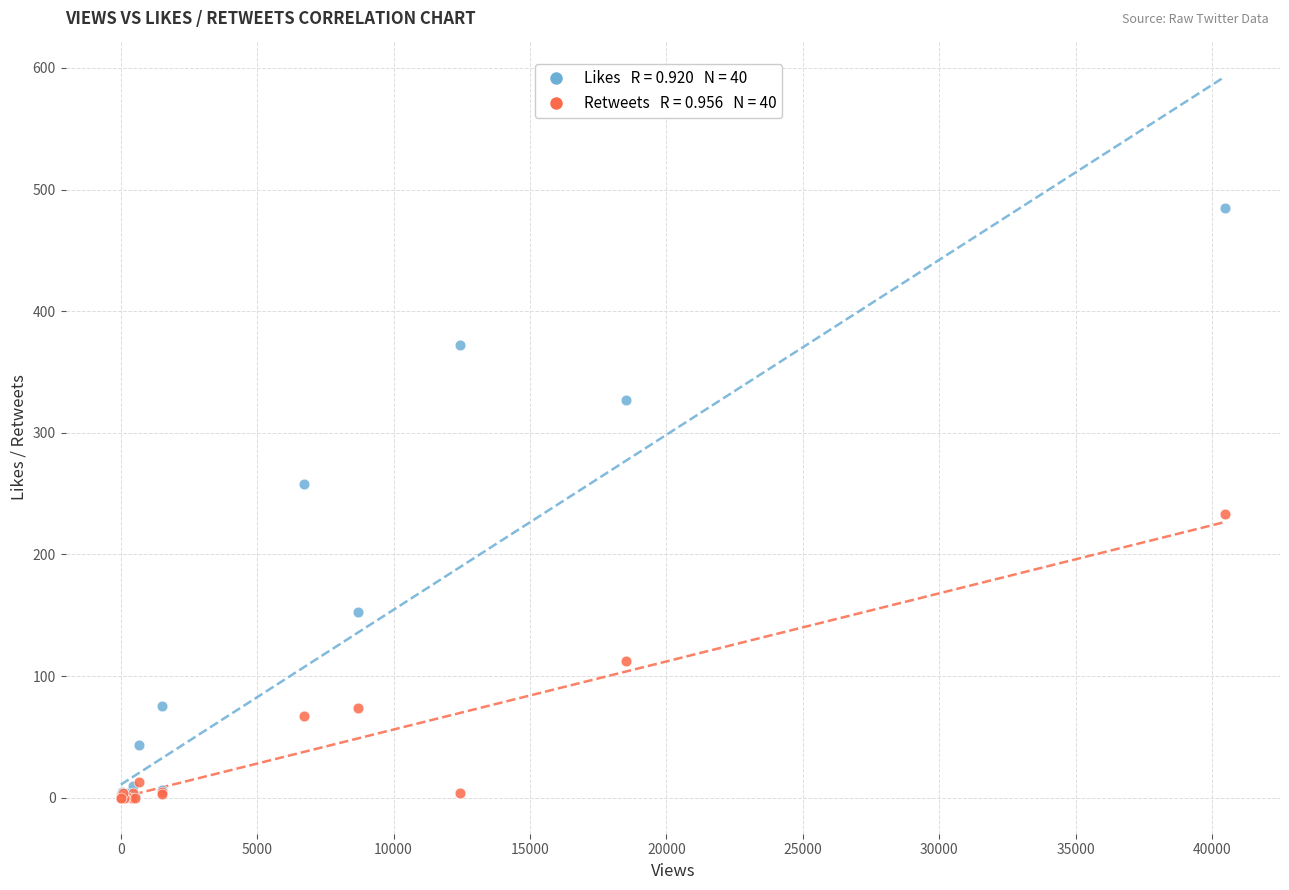

Across all series, what Y value is closest to 242?

233